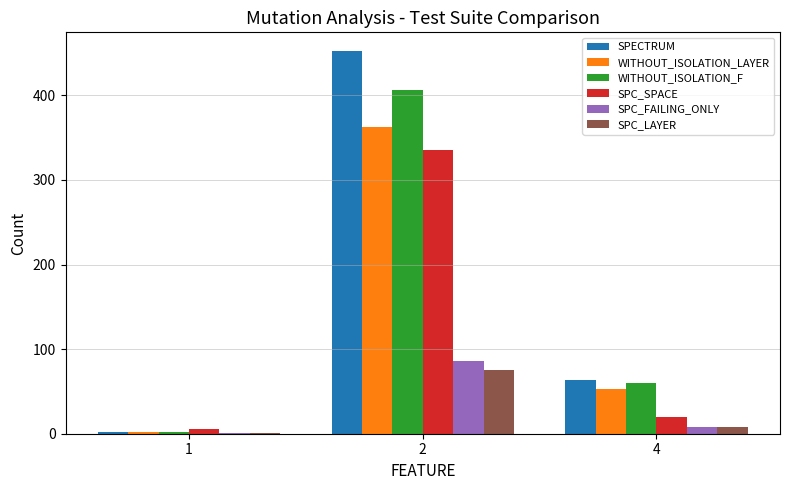

How many series are shown in this chart?

6